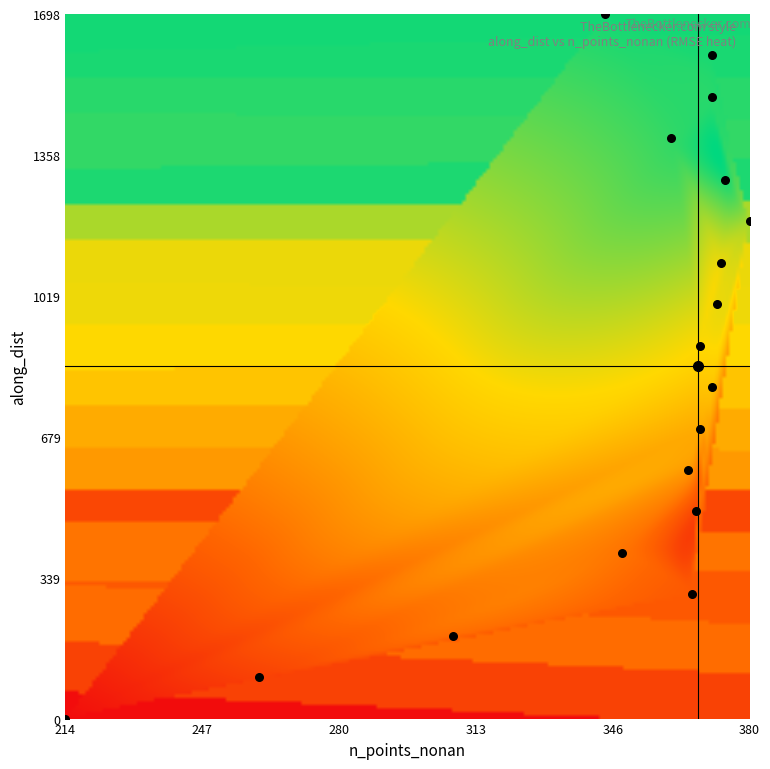

What is the range of Y values (max minus min)?

1698.4